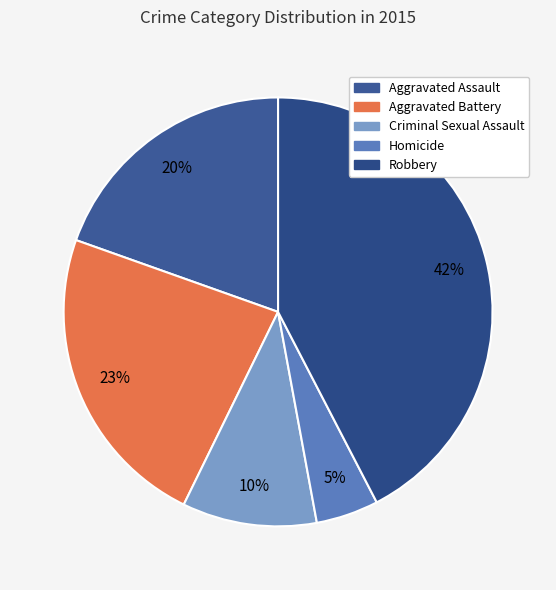

What percentage is NOT represented by Homicide?

95.3%